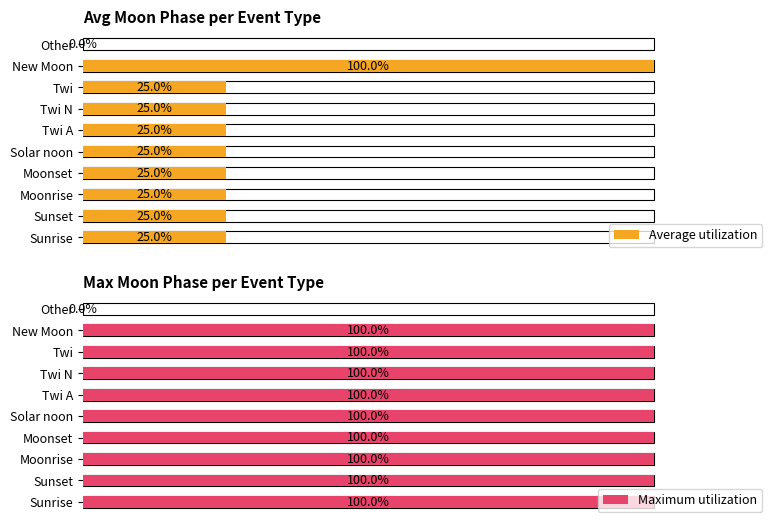

Which series has the largest total across all categories?

Maximum utilization